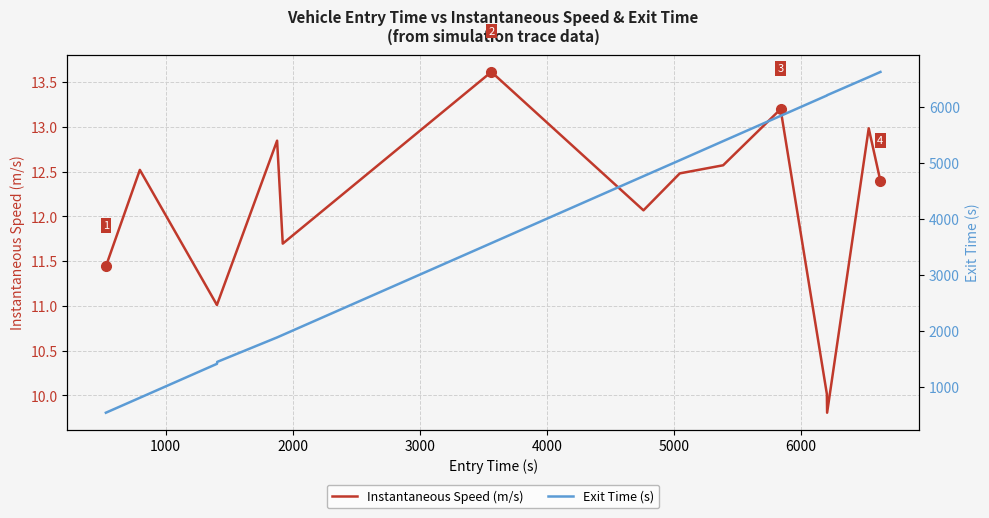

What are all the series names shown in the legend?

Instantaneous Speed (m/s), Exit Time (s)